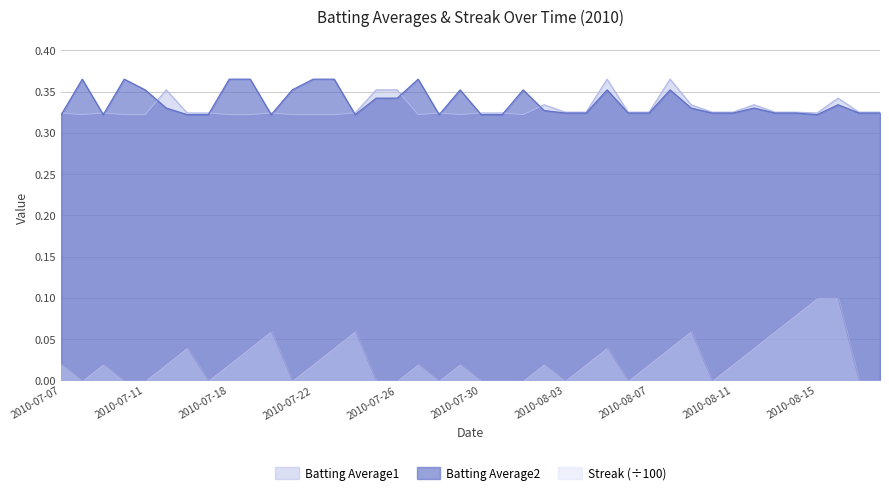

How many values in Streak are above zero?

24